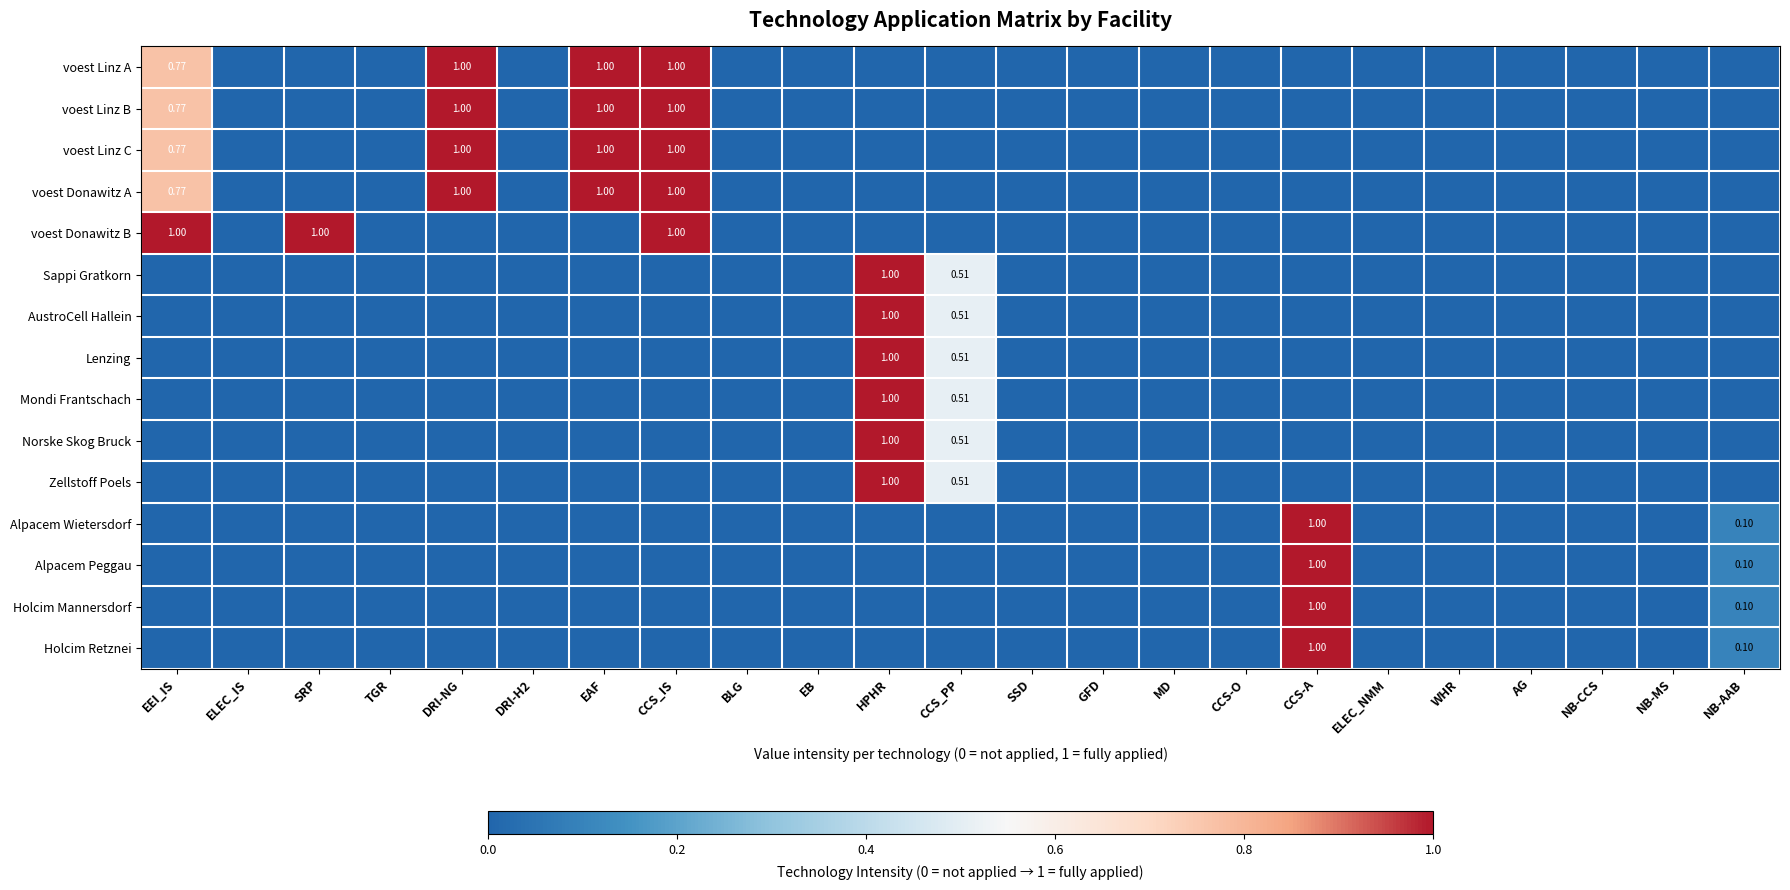

The value of Holcim Mannersdorf at TGR is 0.7. True or false?

False